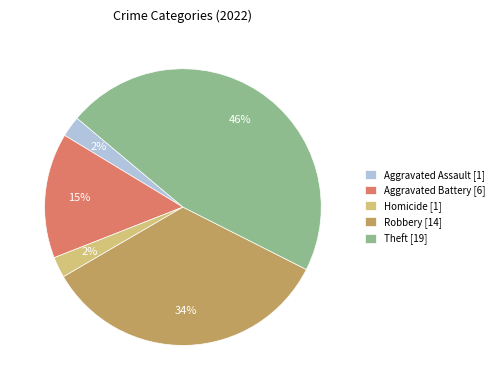

Is it true that Homicide [1] is 14% of the pie?

False